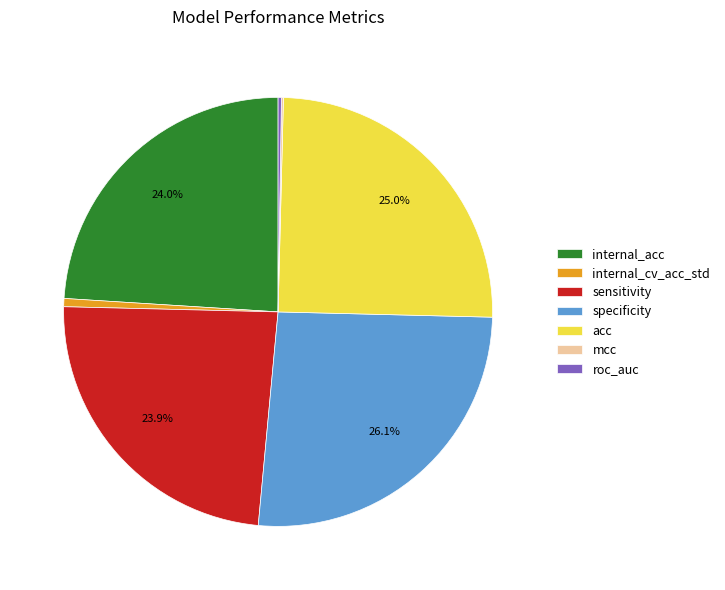

Which has a higher value, acc or specificity?

specificity